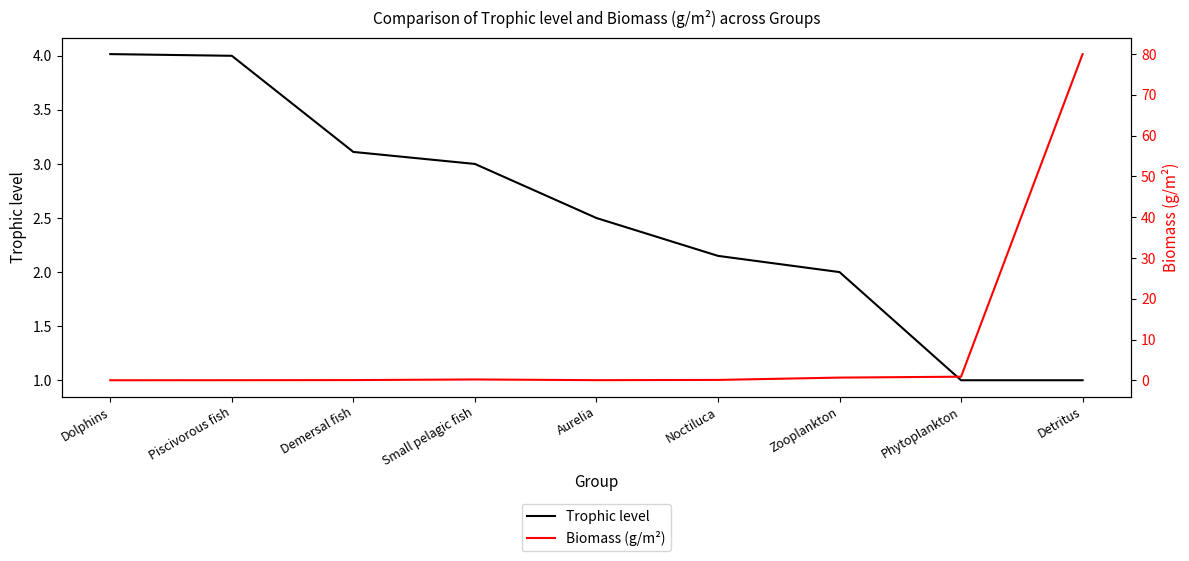

At how many categories does at least one series exceed 70?

1